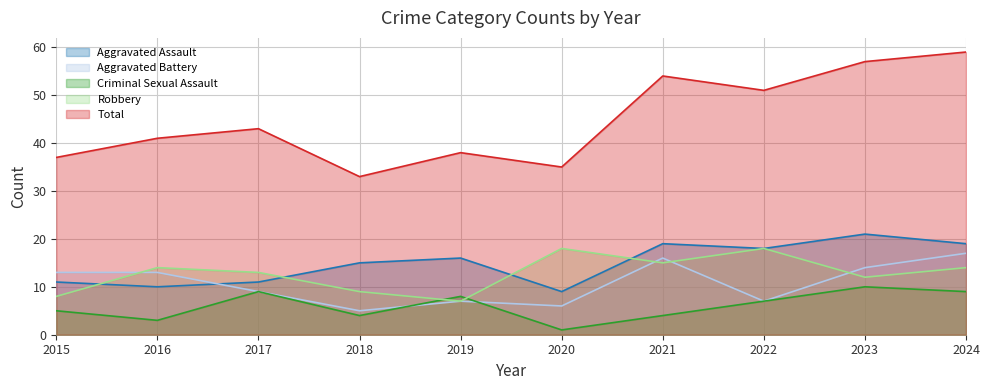

What is the difference between the Criminal Sexual Assault values at 2020 and 2019?

7